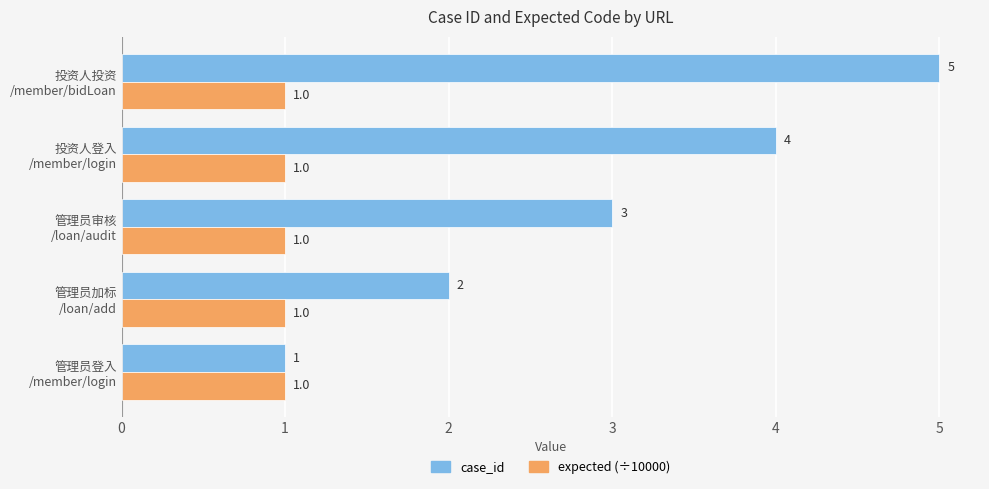

What is the minimum value for case_id?

1.0